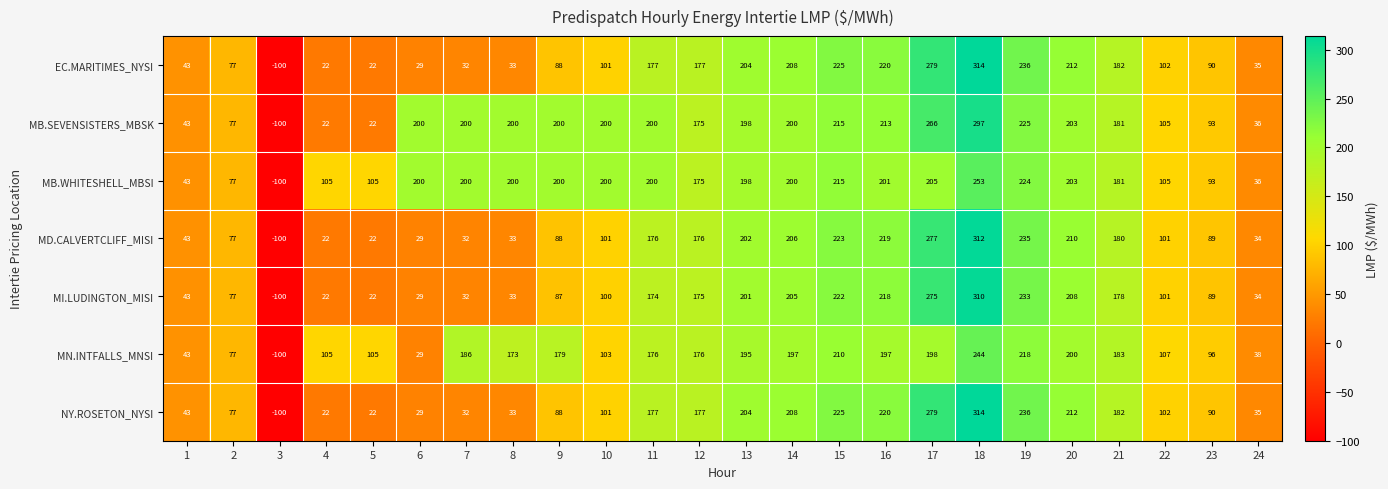

What is the smallest value displayed?

-100